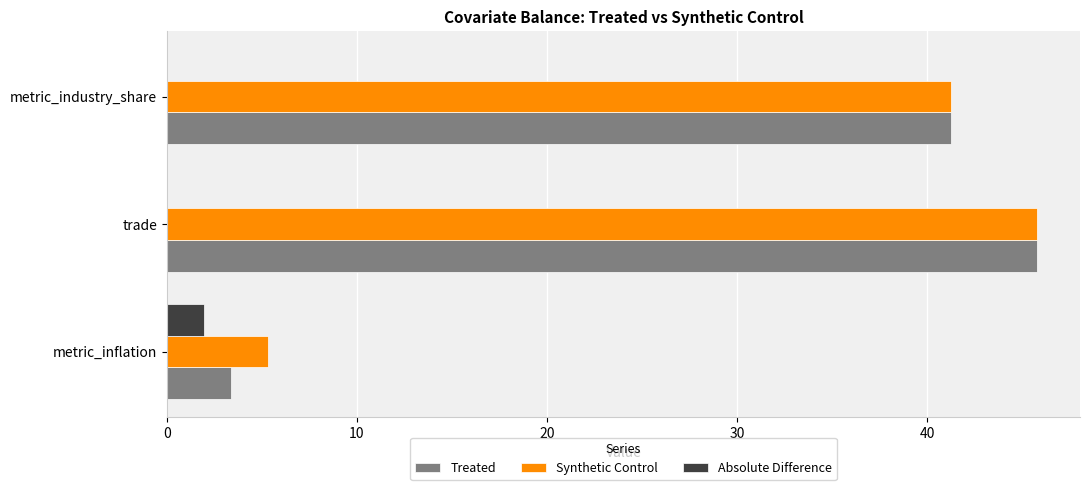

What is the greatest value displayed?

45.8